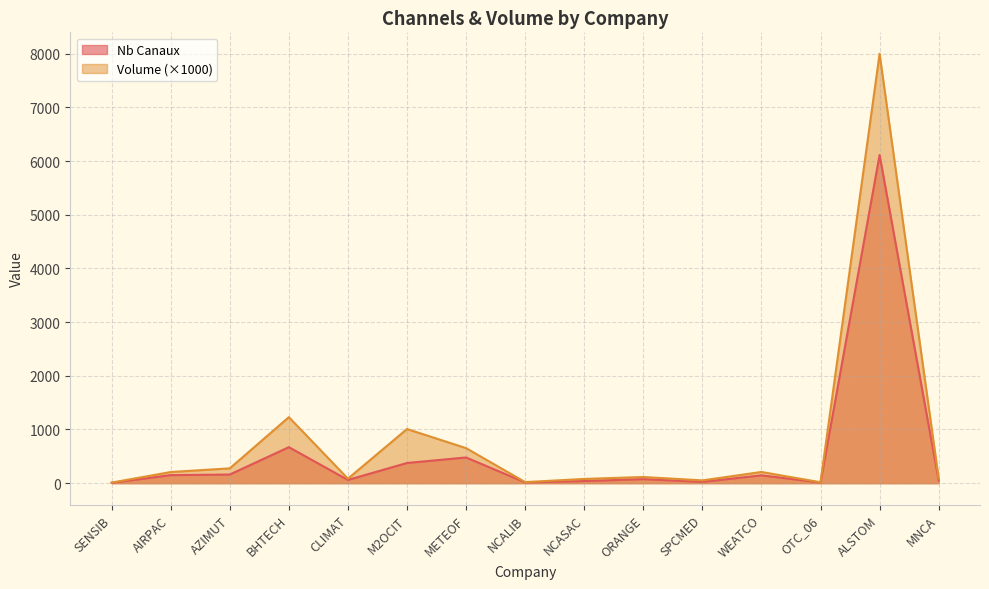

What is the sum of all Nb Canaux values?

8380.0